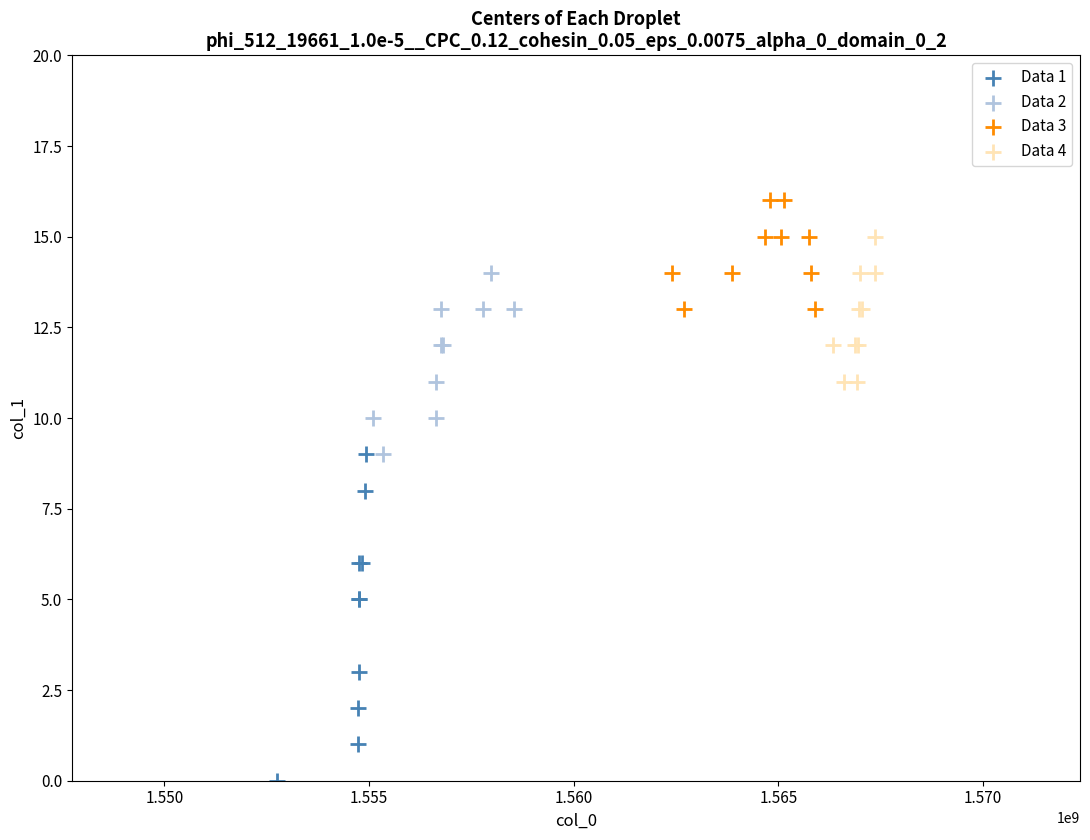

What are all the series names shown in the legend?

Data 1, Data 2, Data 3, Data 4